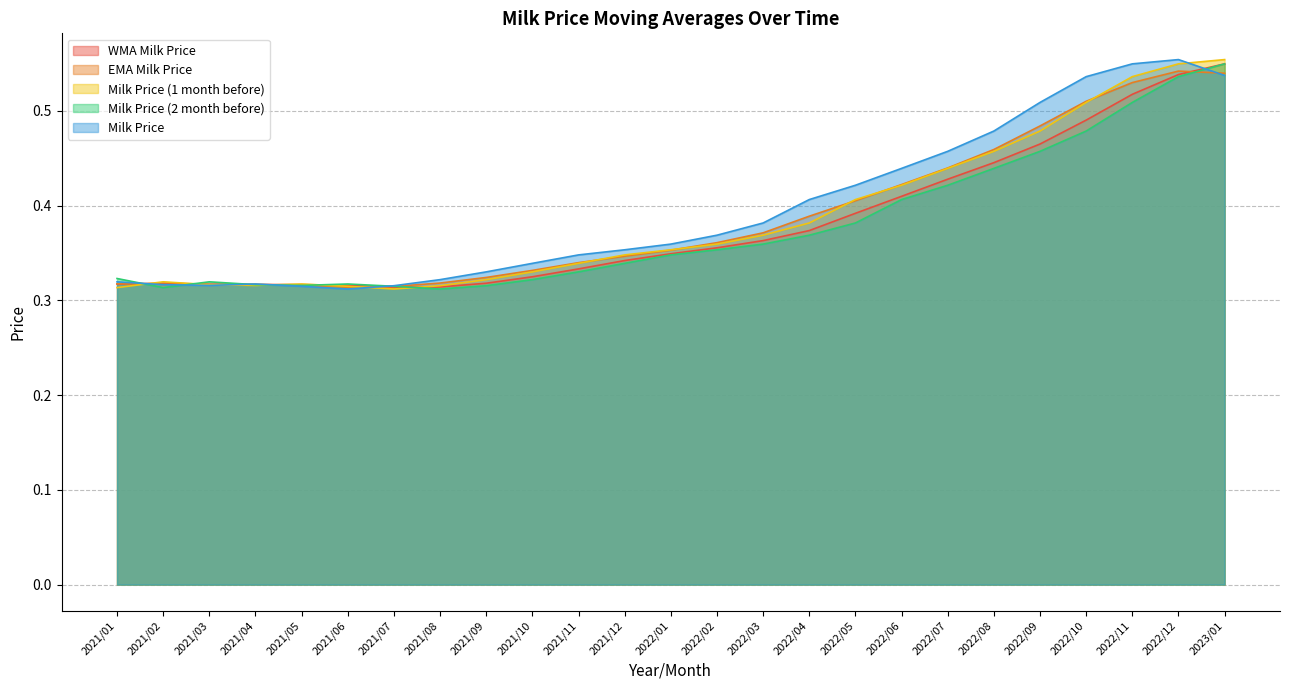

At which label is WMA Milk Price closest to 0?

2021/07